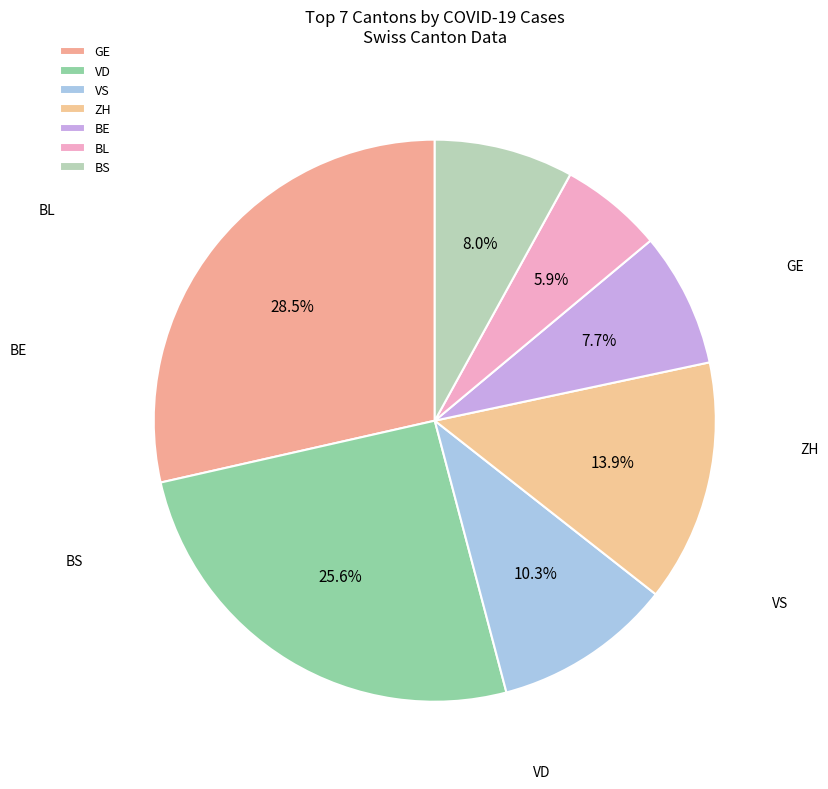

True or false: VD accounts for 37% of the total.

False